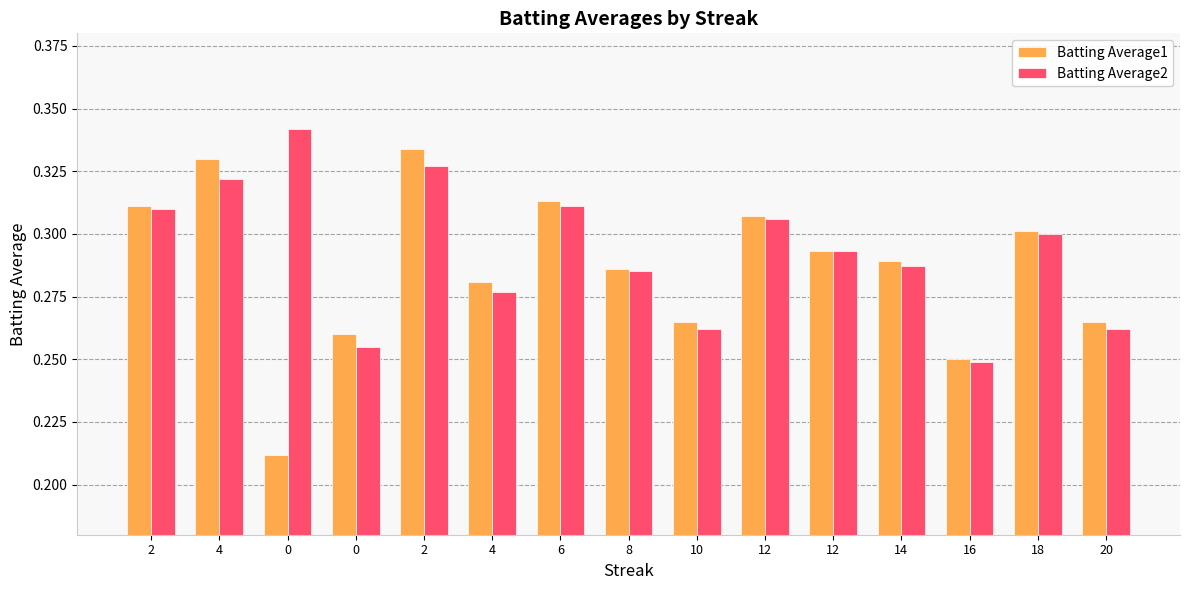

How many series are shown in this chart?

2